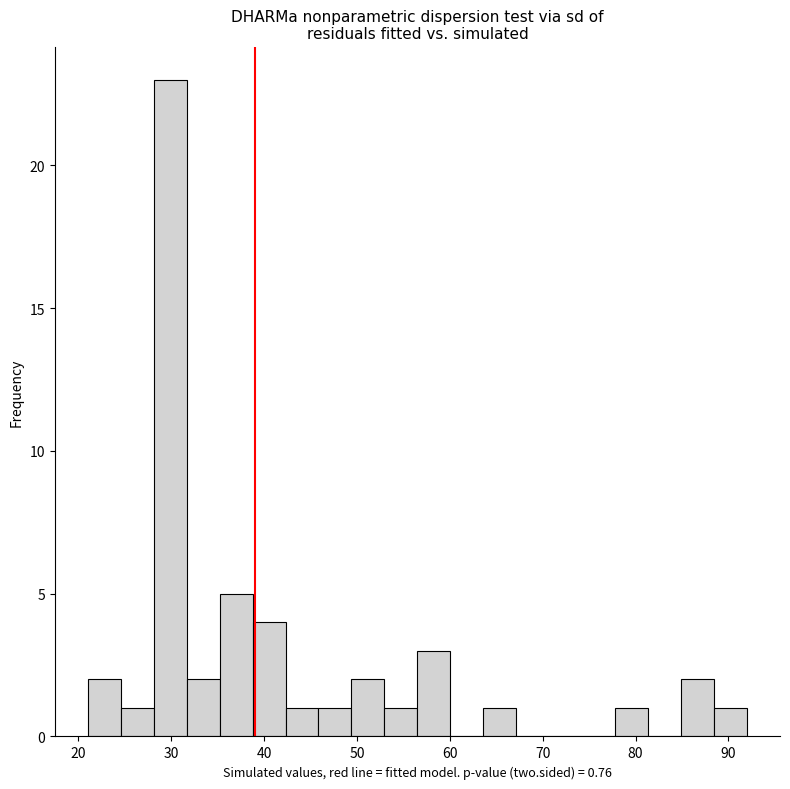

Around what value on the x-axis is the tallest bar? Give the approximate position of its centre, as read against the axis.

30